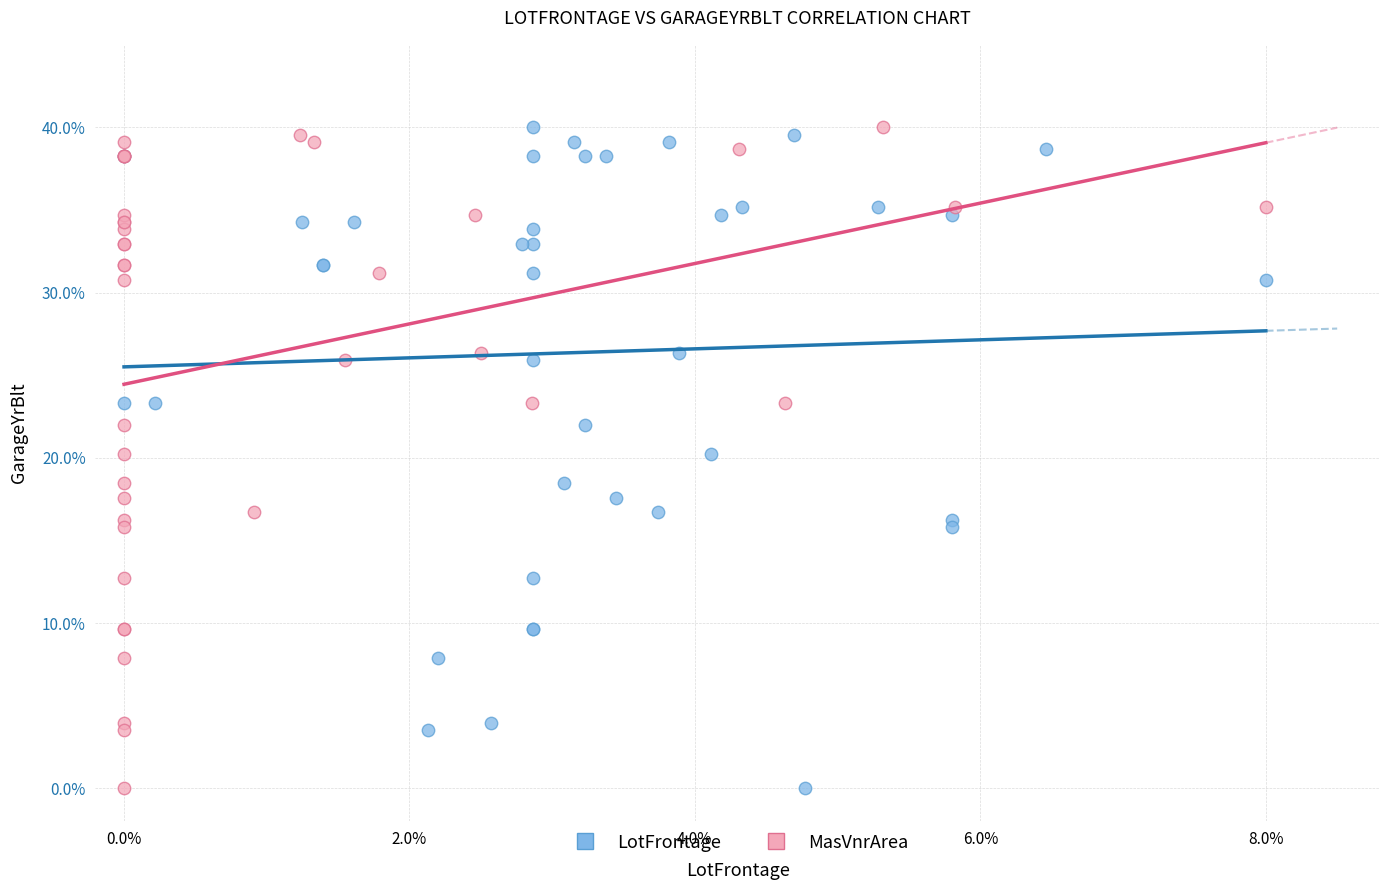

What are all the series names shown in the legend?

LotFrontage, MasVnrArea